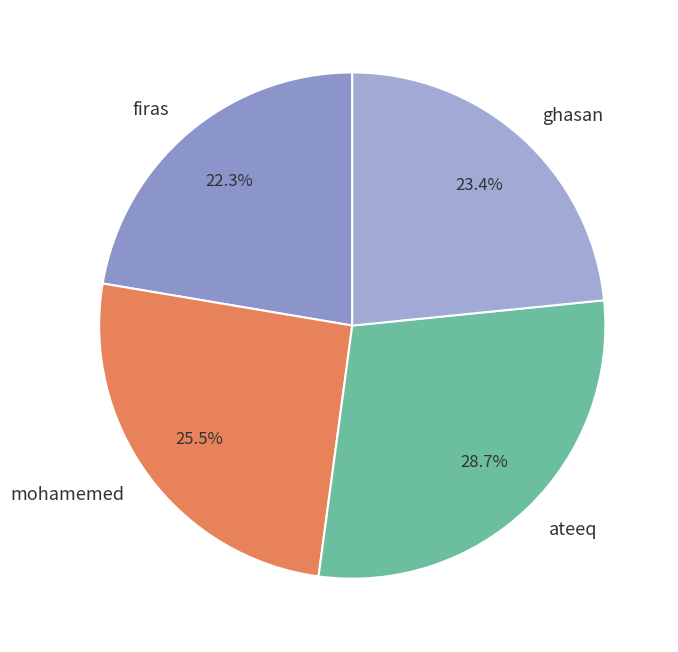

Between ghasan and ateeq, which is larger?

ateeq